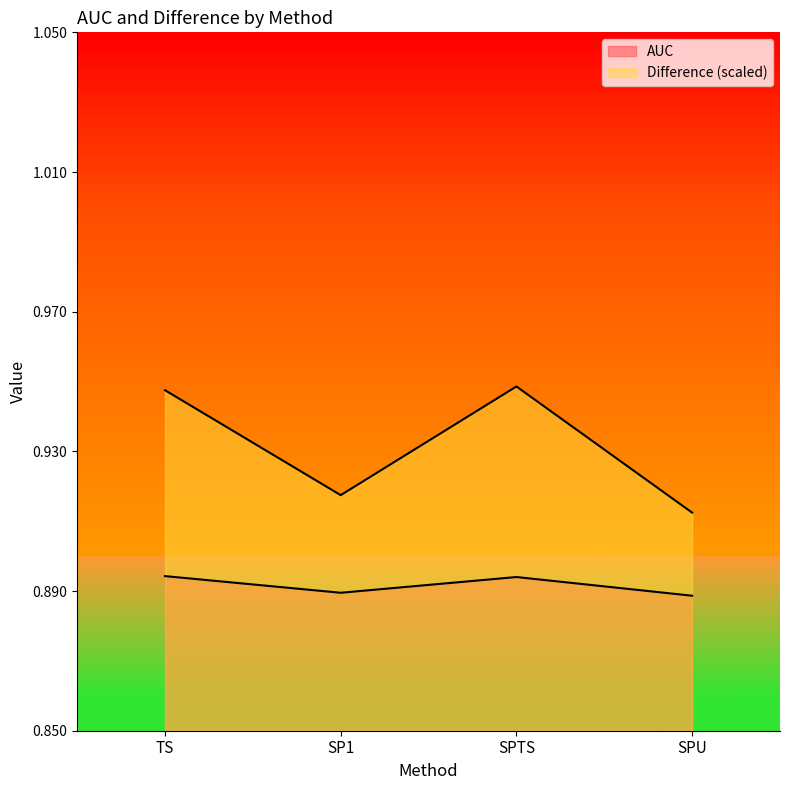

What is the average value of the Difference series?

0.9